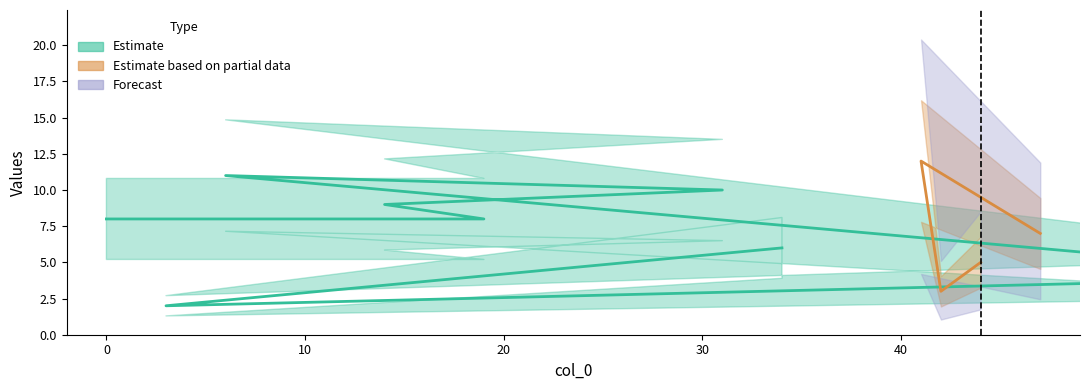

At which label is the value closest to 7?

47